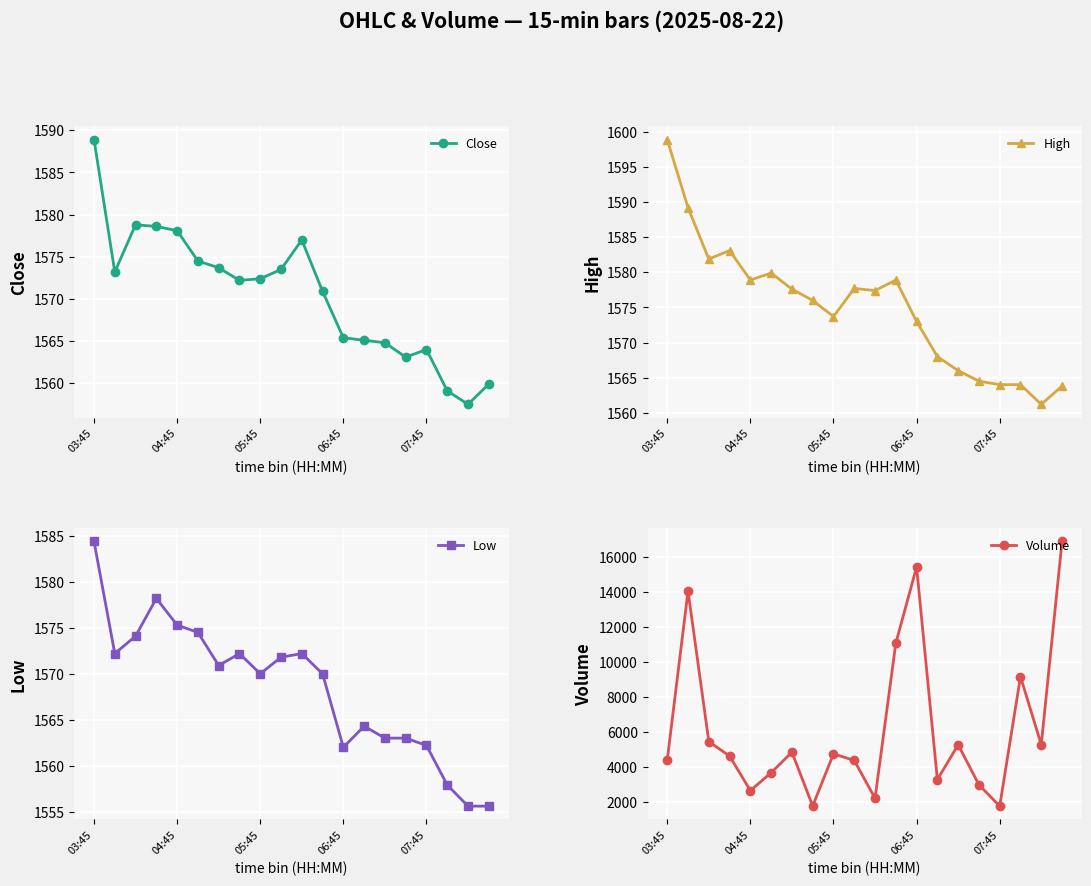

Which series has the widest spread of values?

Volume